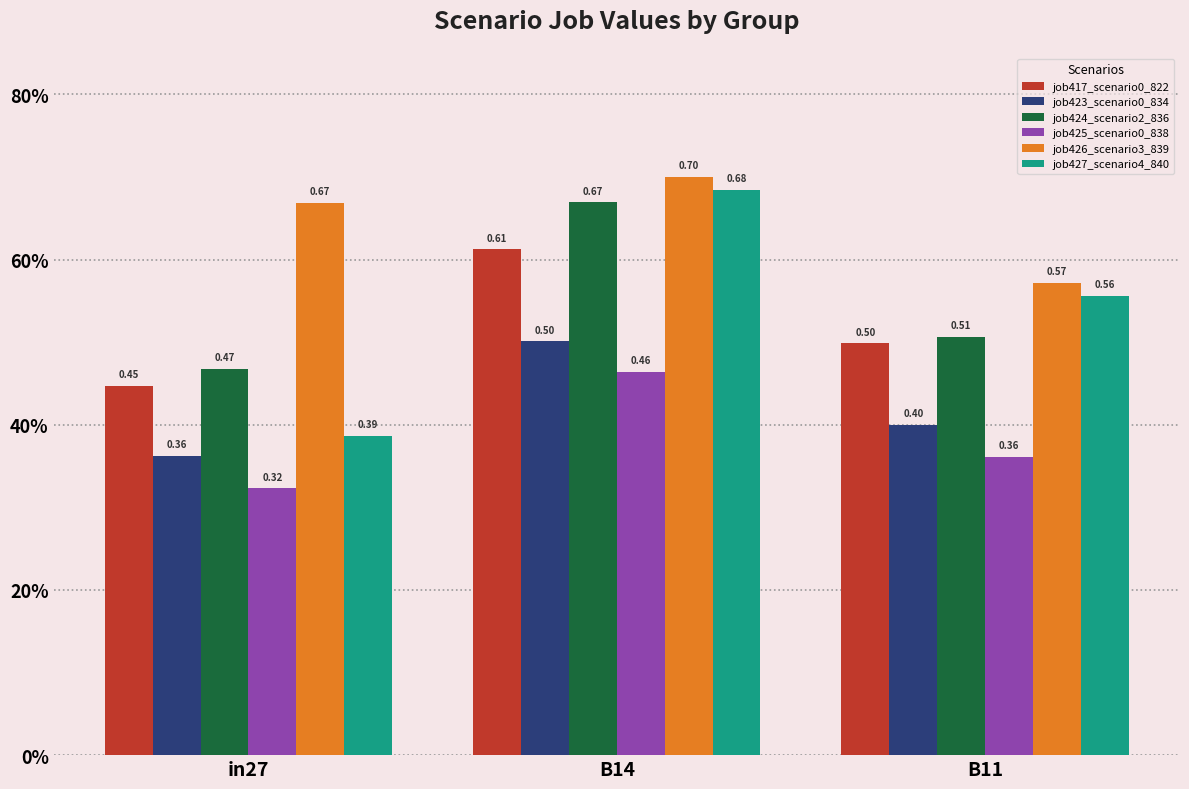

Reading right to left, extract all data points from this chart.

job417_scenario0_822: B11=0.5	B14=0.6	in27=0.4
job423_scenario0_834: B11=0.4	B14=0.5	in27=0.4
job424_scenario2_836: B11=0.5	B14=0.7	in27=0.5
job425_scenario0_838: B11=0.4	B14=0.5	in27=0.3
job426_scenario3_839: B11=0.6	B14=0.7	in27=0.7
job427_scenario4_840: B11=0.6	B14=0.7	in27=0.4